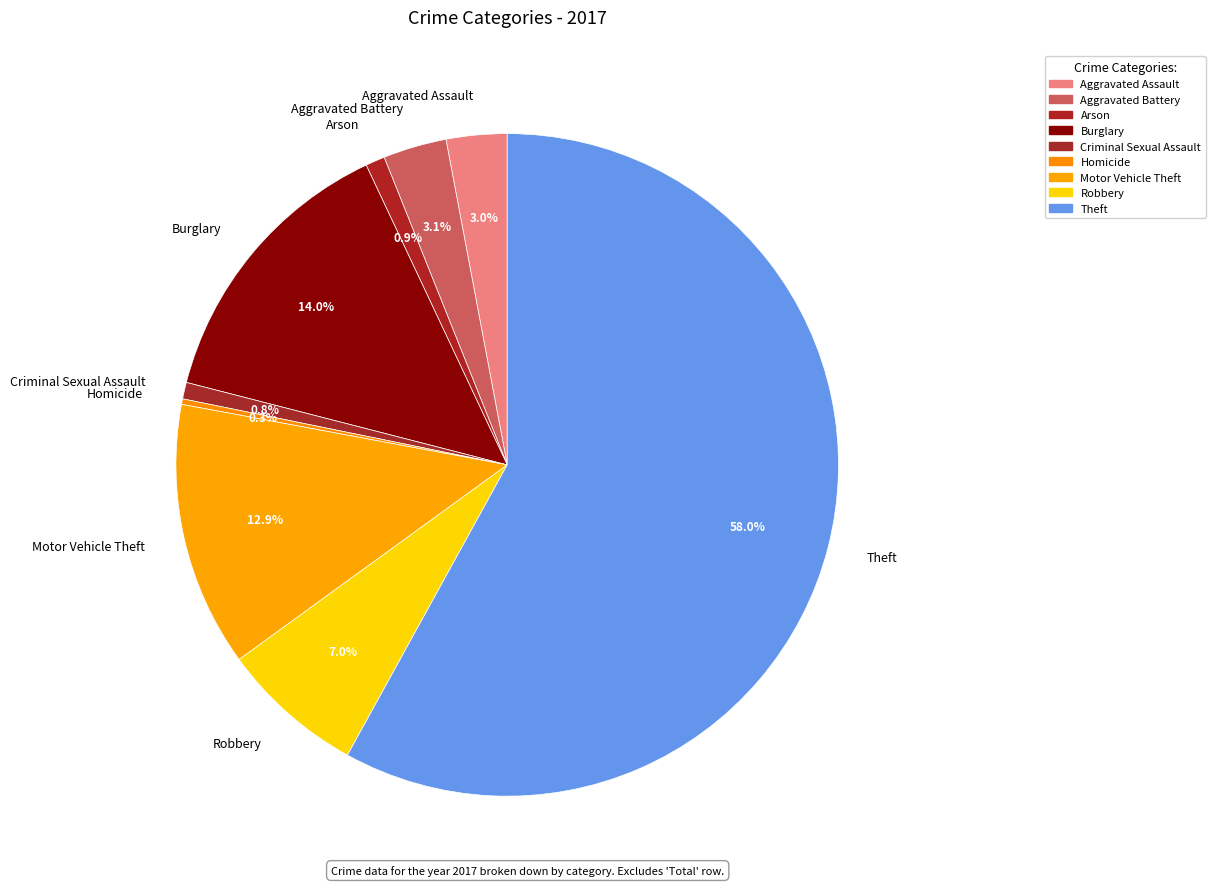

What percentage is NOT represented by Criminal Sexual Assault?

99.2%